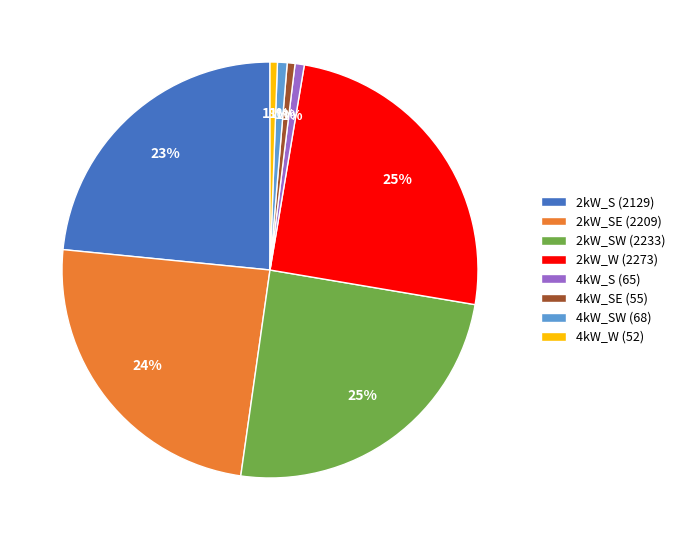

Is there any slice that represents more than half of the pie?

No